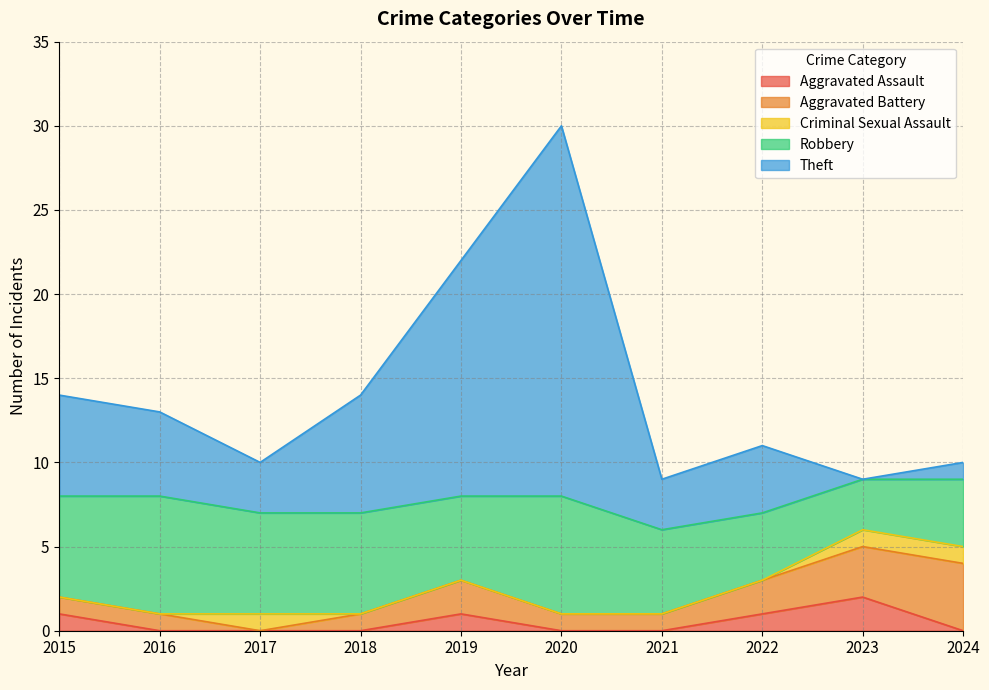

Is it true that Criminal Sexual Assault equals 0 at 2019?

False